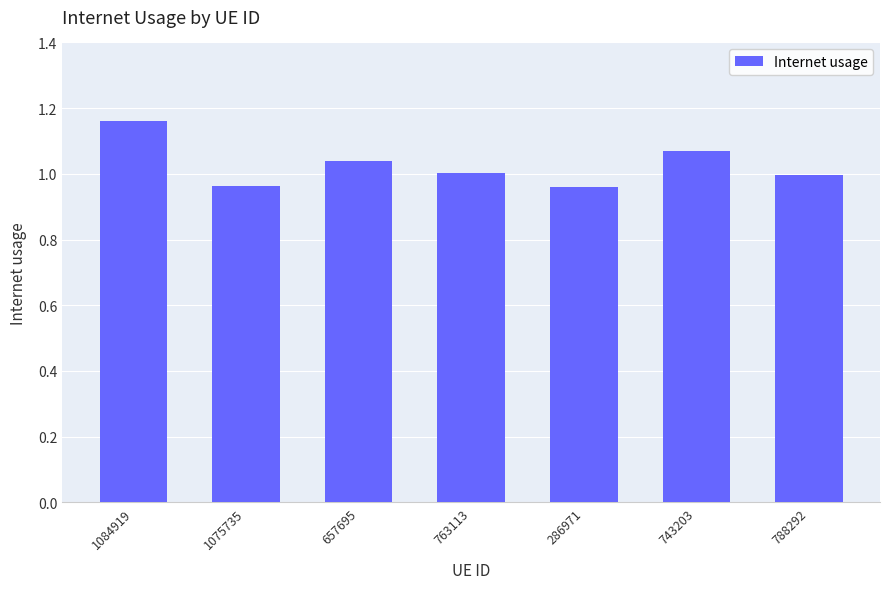

What is the label of the 4th bar from the right?

763113